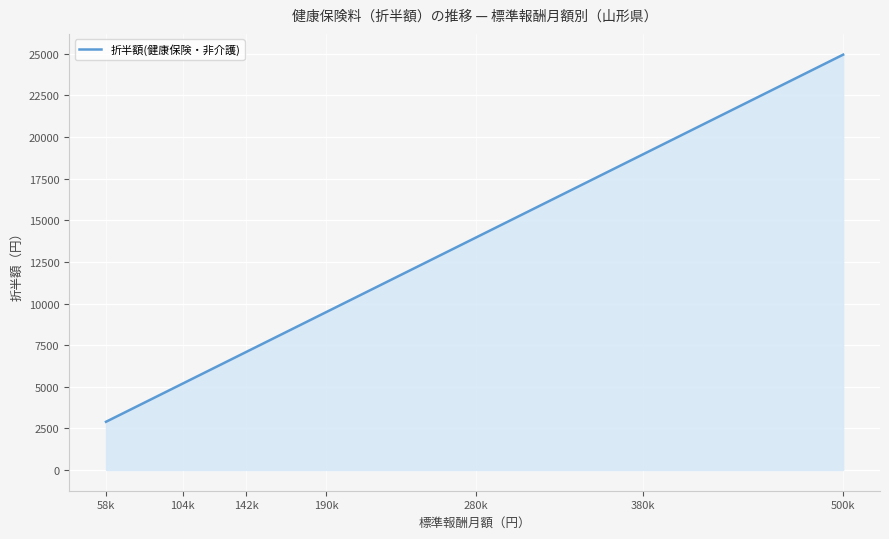

Does the chart display data point markers on the line(s)?

No